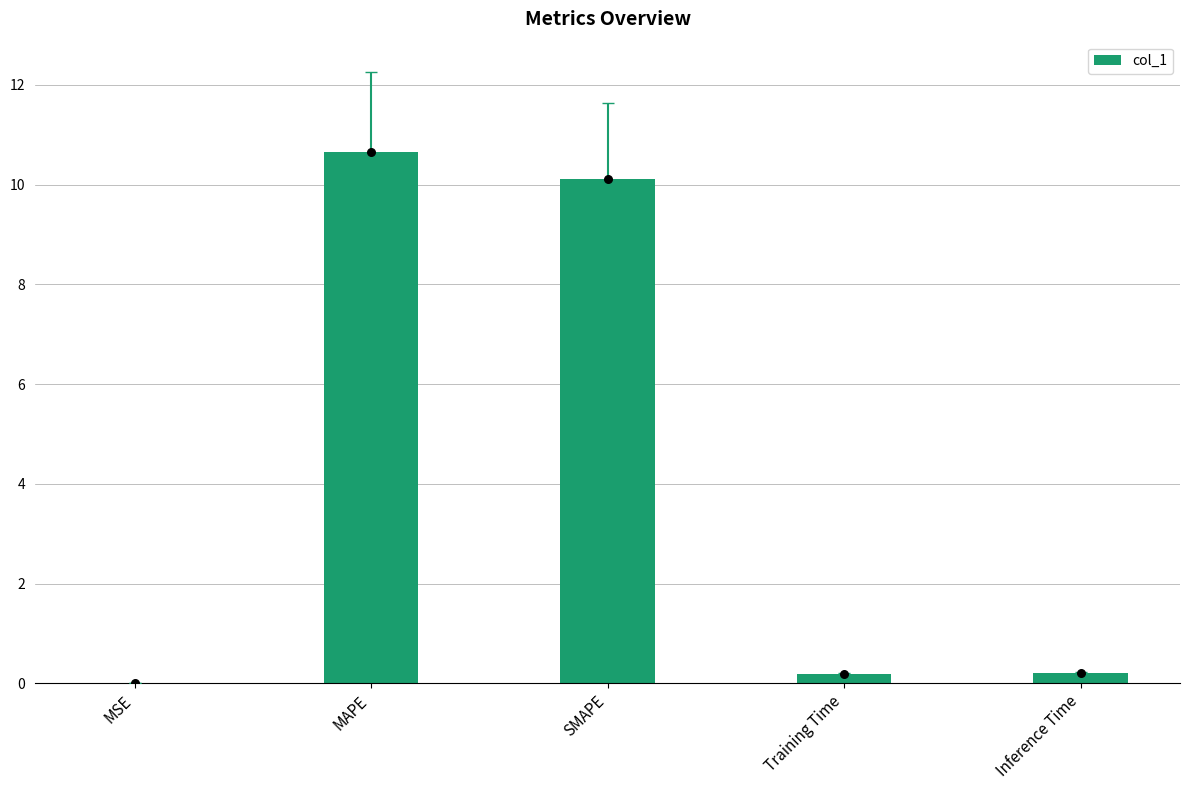

What is the change in value from MSE to MAPE?

+10.7